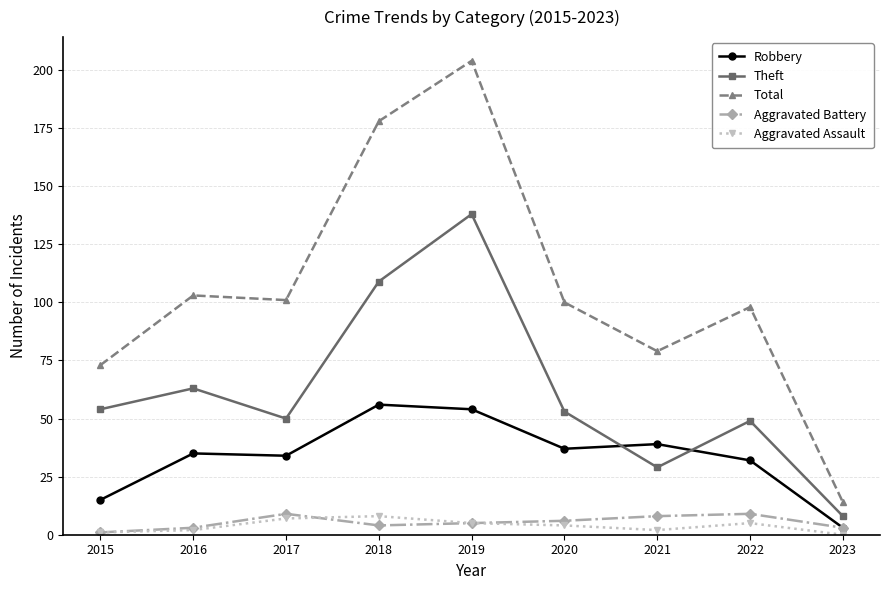

What is the difference between the highest and lowest values at 2019?

199